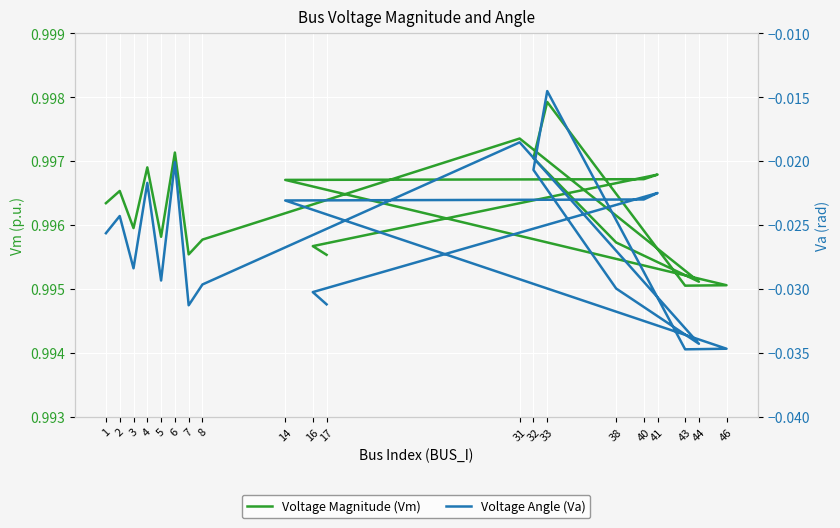

What is the average value of the Voltage Magnitude (Vm) series?

1.0